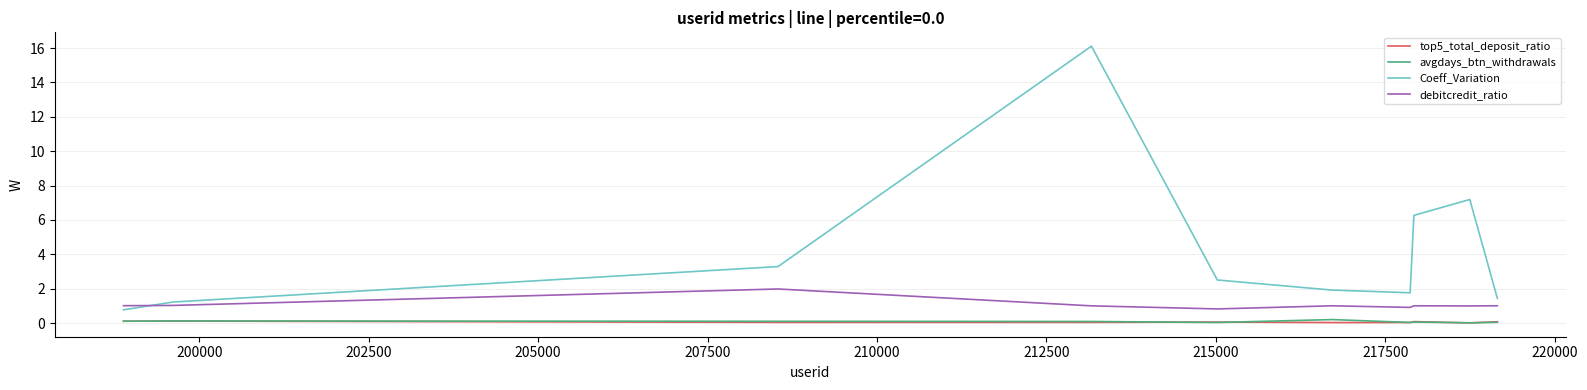

Which series has the largest total across all categories?

Coeff_Variation